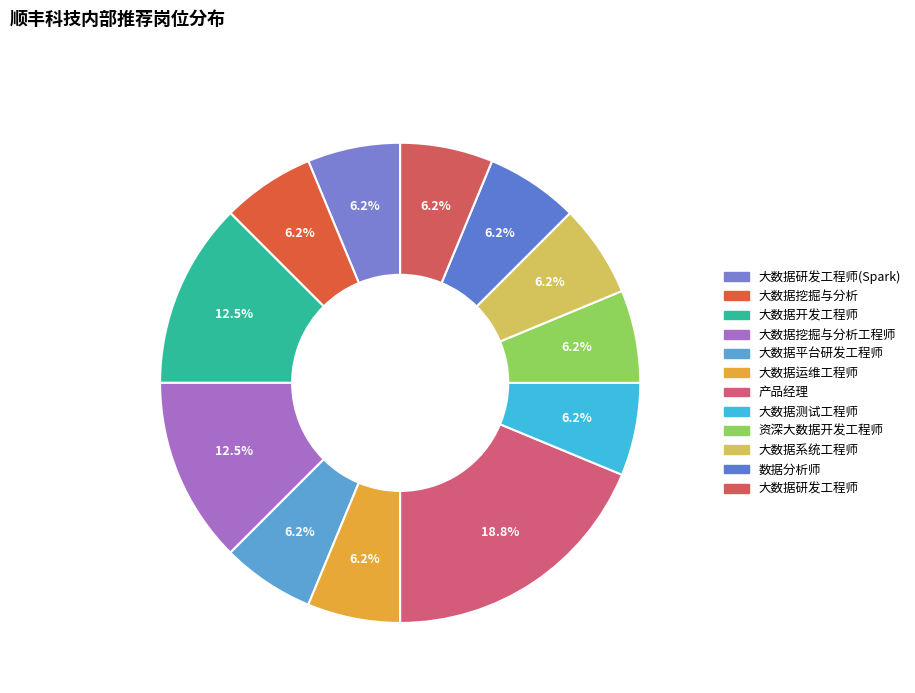

What is the largest slice in the pie chart?

产品经理